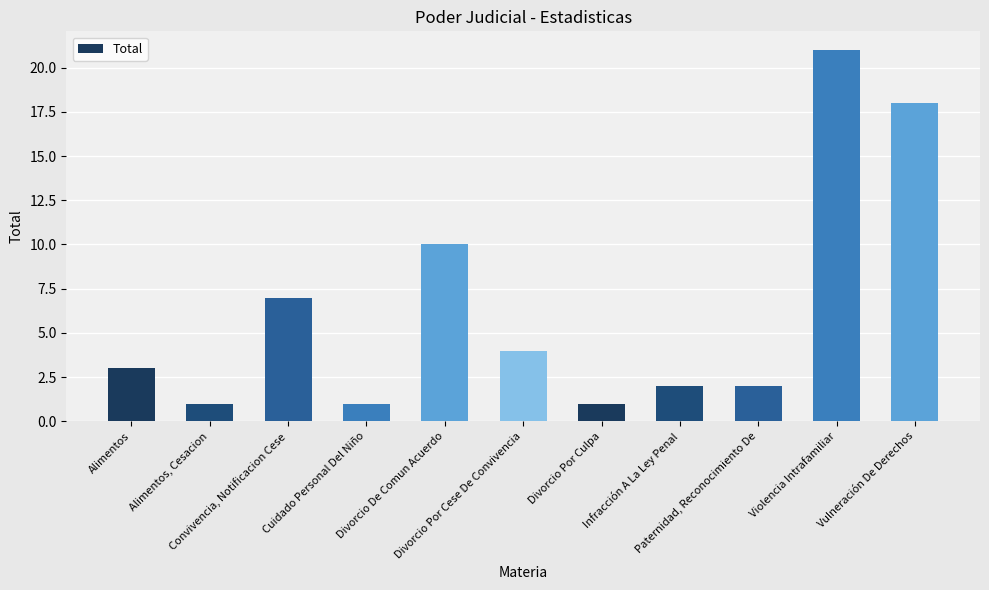

Which has a higher value, Divorcio De Comun Acuerdo or Alimentos, Cesacion?

Divorcio De Comun Acuerdo